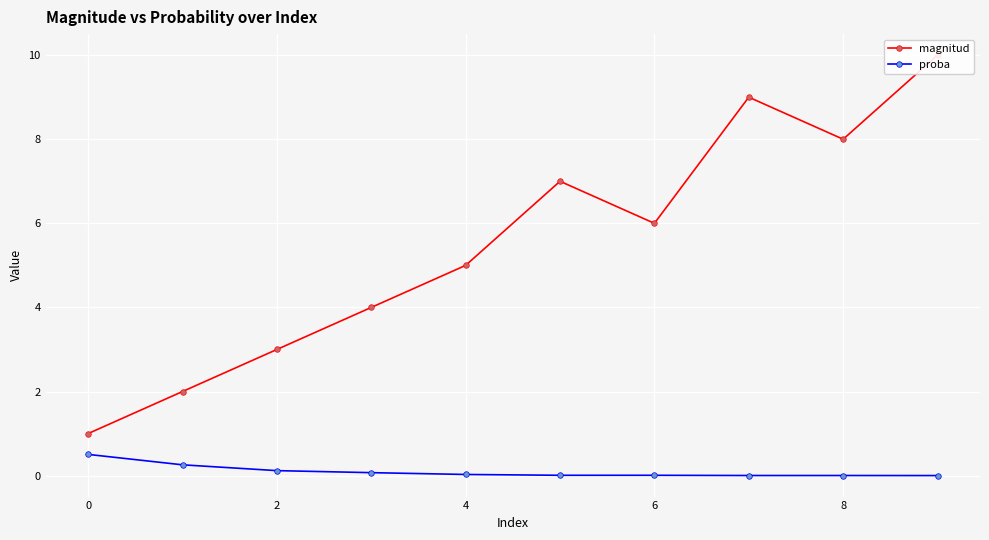

What is the maximum value for proba?

0.5